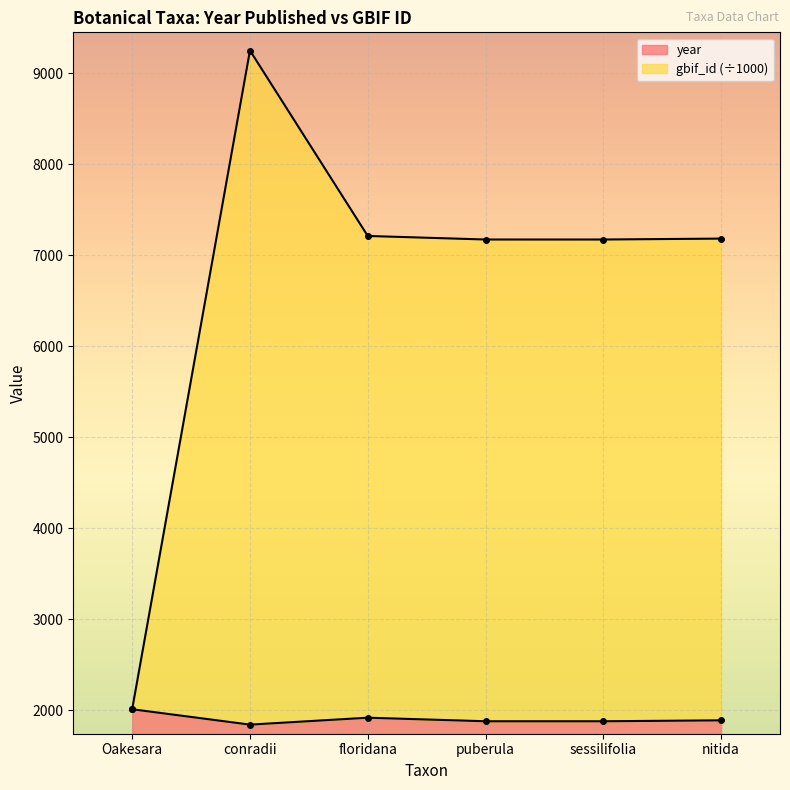

The gbif_id series shows 7213.0 at floridana. True or false?

True